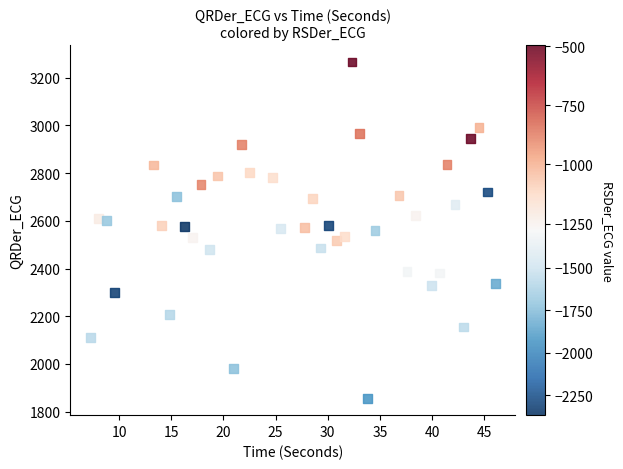

What is the range of Y values (max minus min)?

1410.1